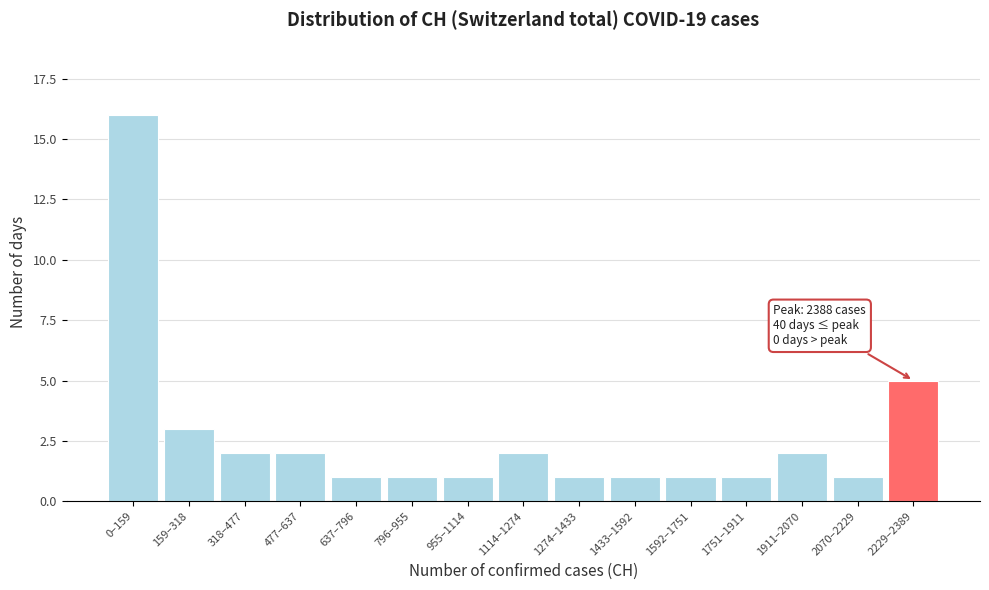

Reading left to right, extract all data points from this chart.

0–159=16	159–318=3	318–477=2	477–637=2	637–796=1	796–955=1	955–1114=1	1114–1274=2	1274–1433=1	1433–1592=1	1592–1751=1	1751–1911=1	1911–2070=2	2070–2229=1	2229–2389=5